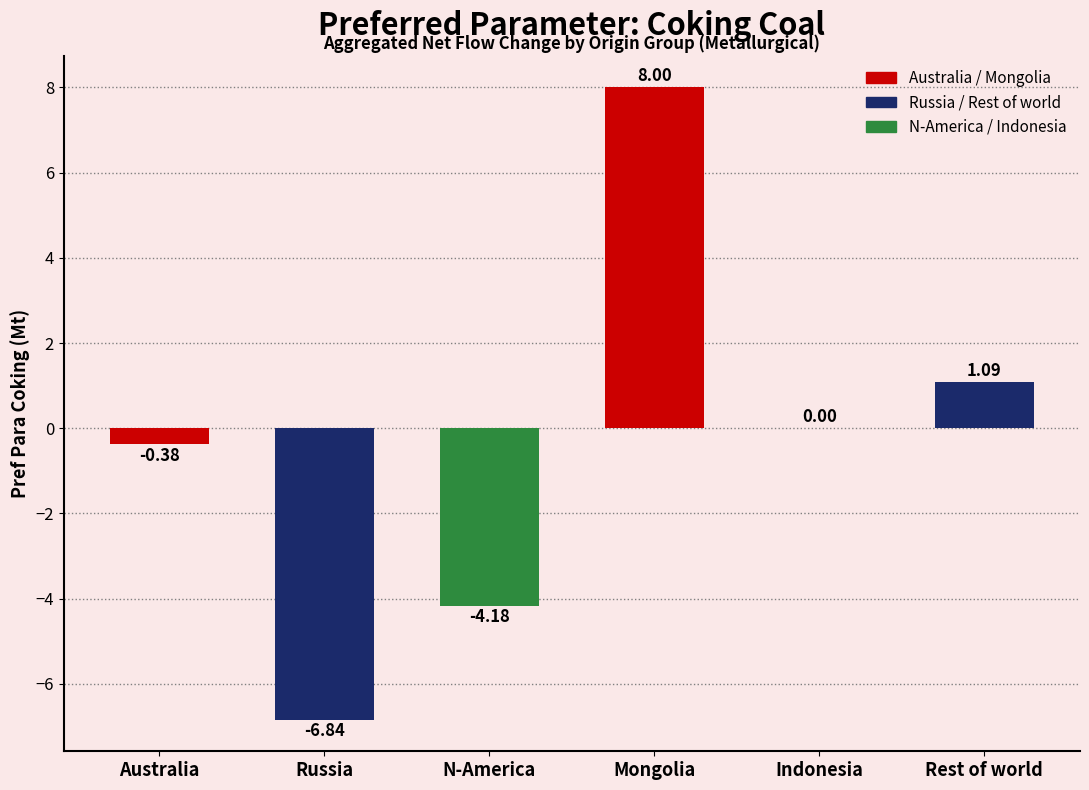

True or false: the data shows -2.4 at N-America.

False